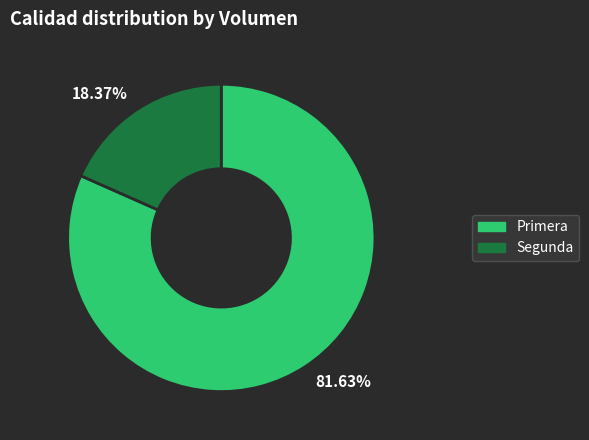

Rank the categories by value from highest to lowest.

81.63%, 18.37%